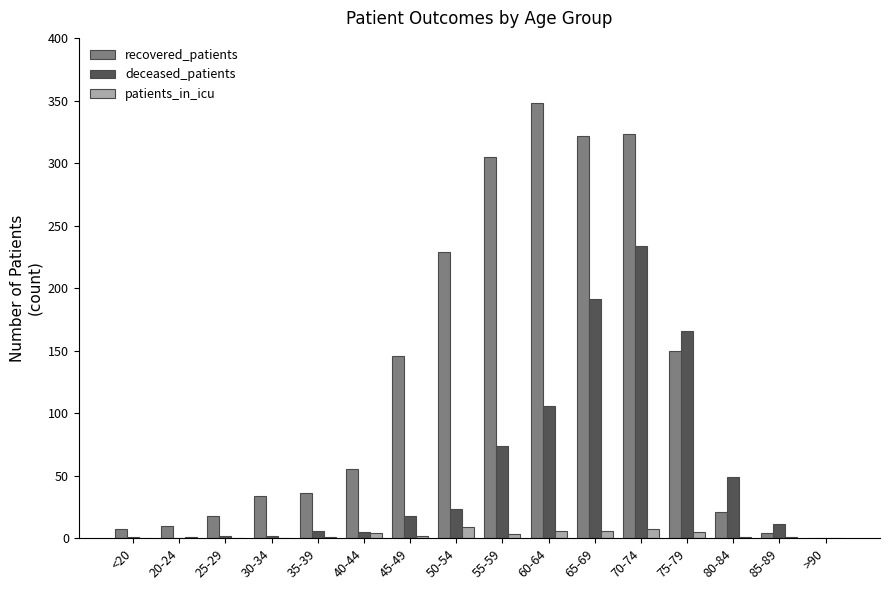

Which series has the largest total across all categories?

recovered_patients